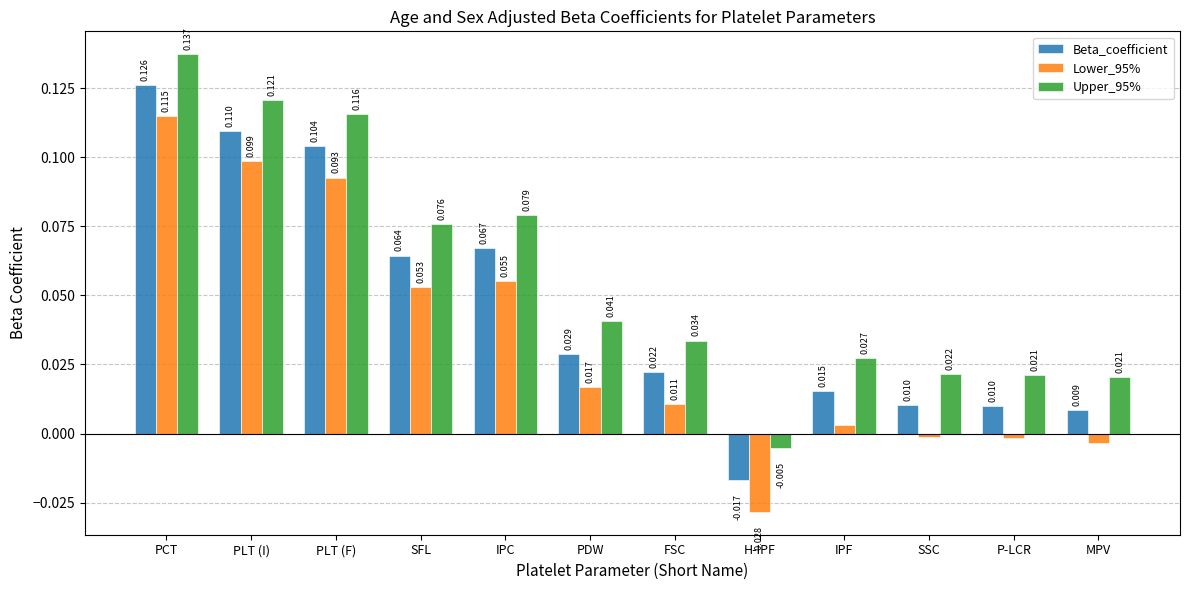

Is the value of Lower_95% at IPC greater than the value of Beta_coefficient at SFL?

No